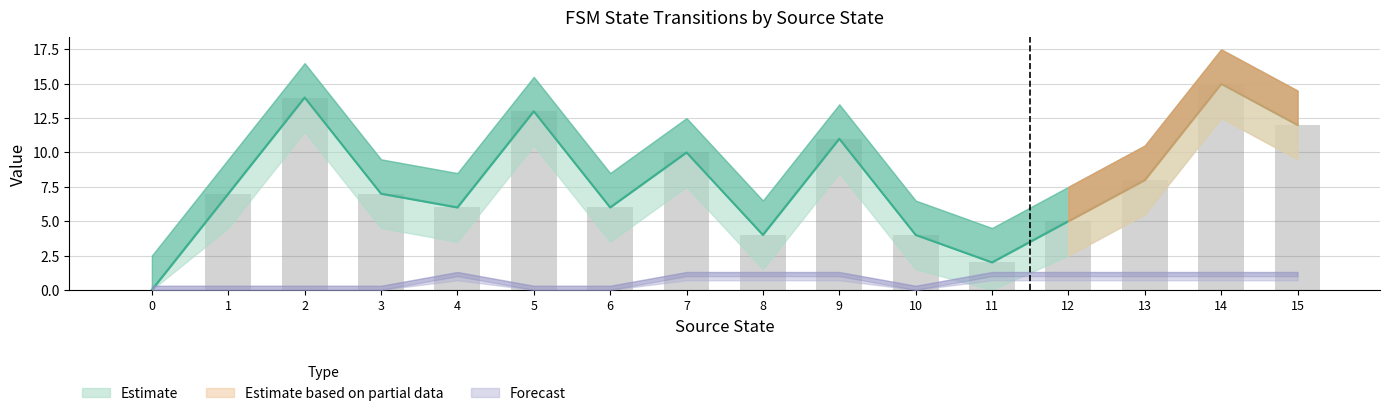

What is the sum of the values at 3 and 15?

19